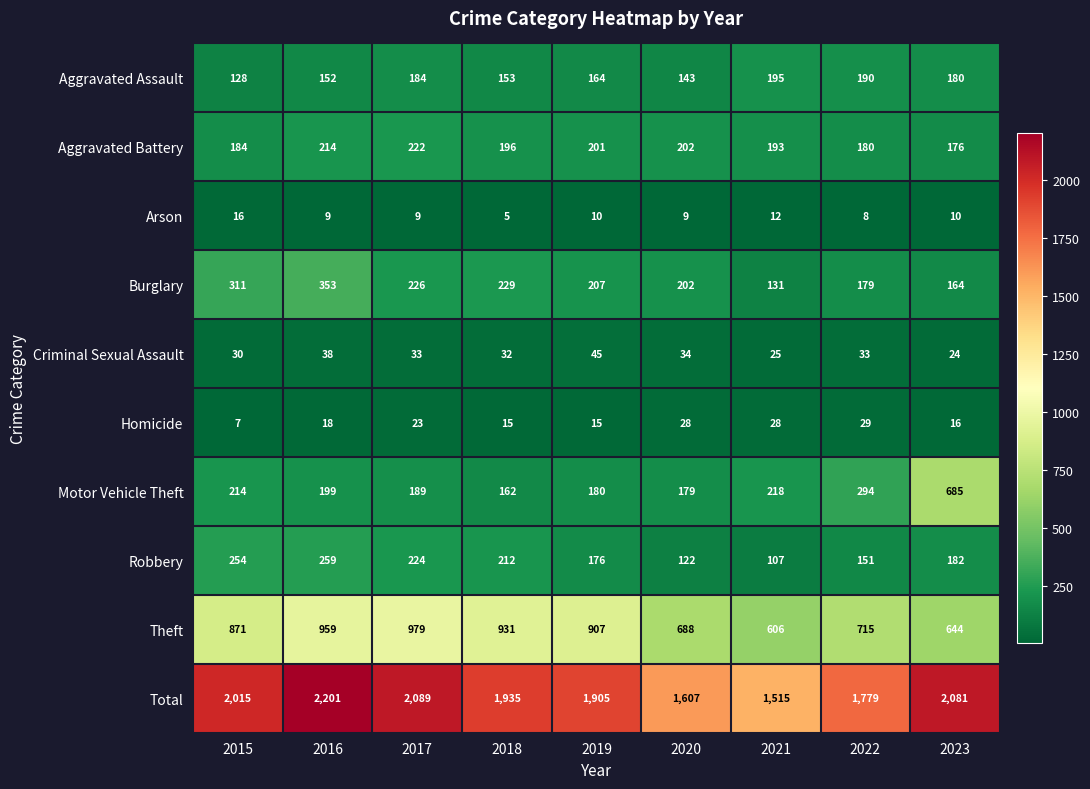

True or false: Motor Vehicle Theft has a value of 179 at 2020.

True